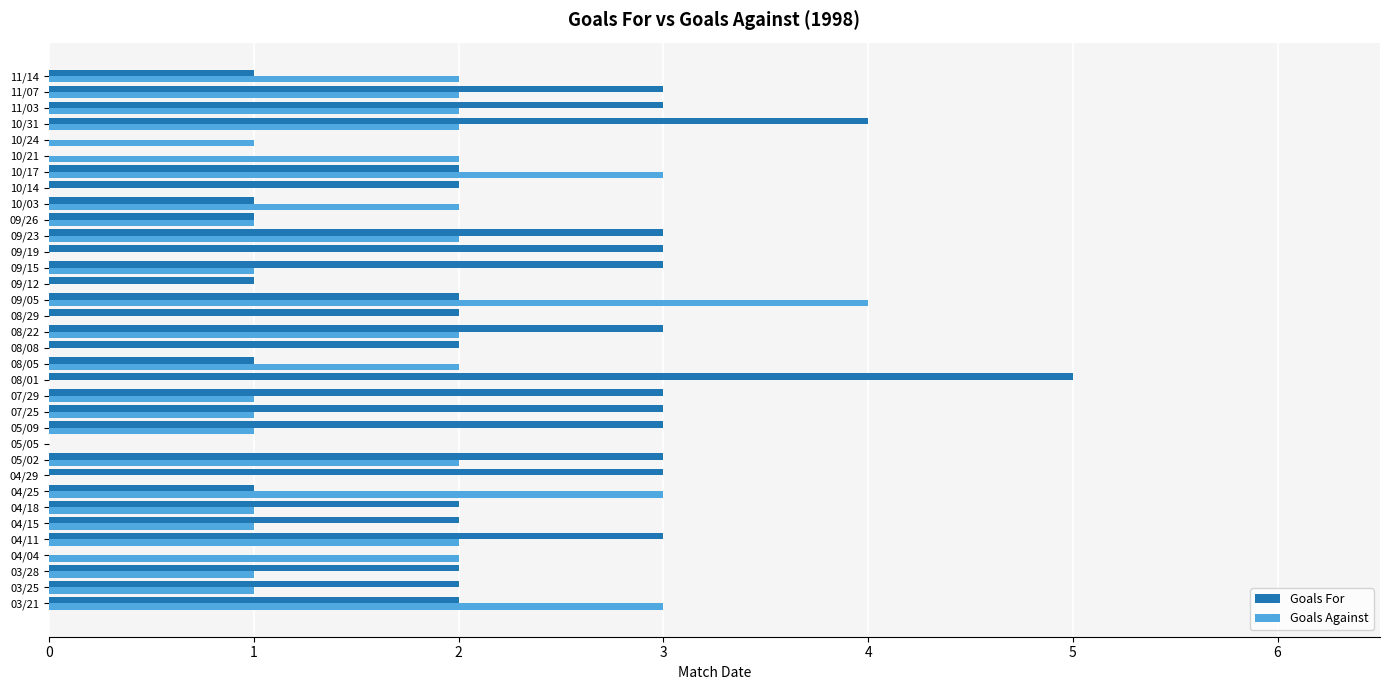

At which label does Goals For reach its peak?

08/01